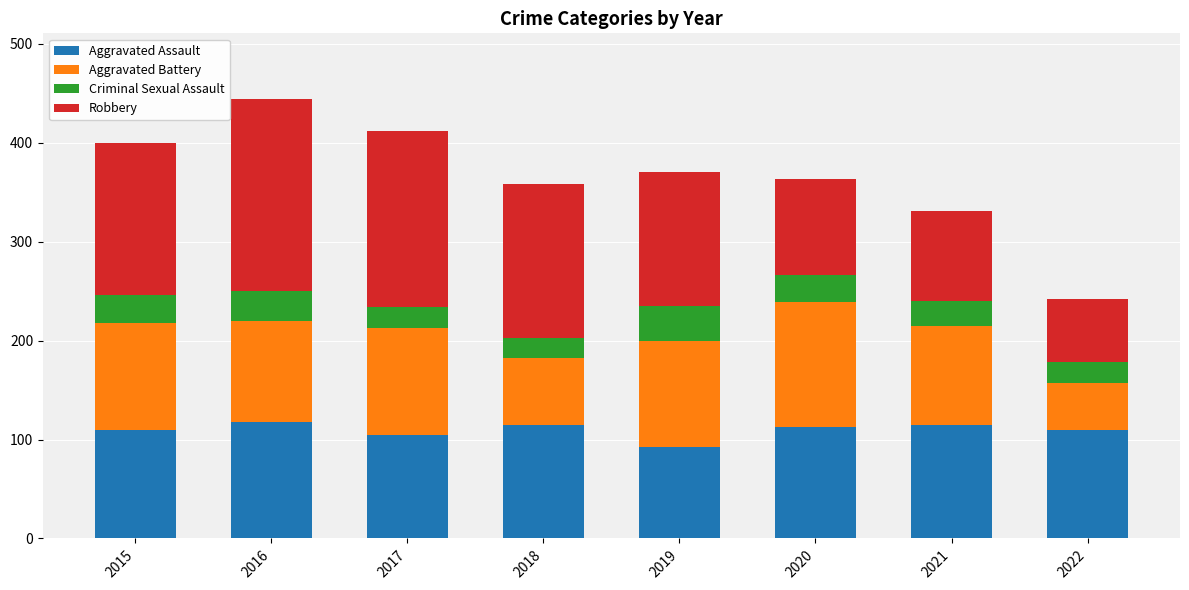

True or false: Aggravated Assault has a value of 156 at 2020.

False